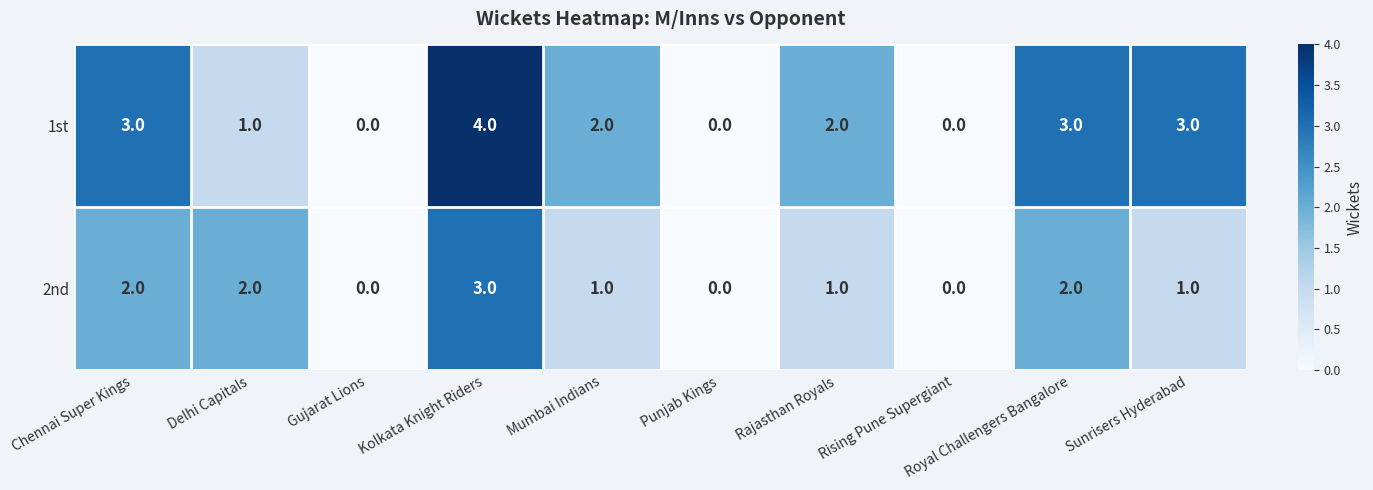

What is the sum of the 1st values at Gujarat Lions and Sunrisers Hyderabad?

3